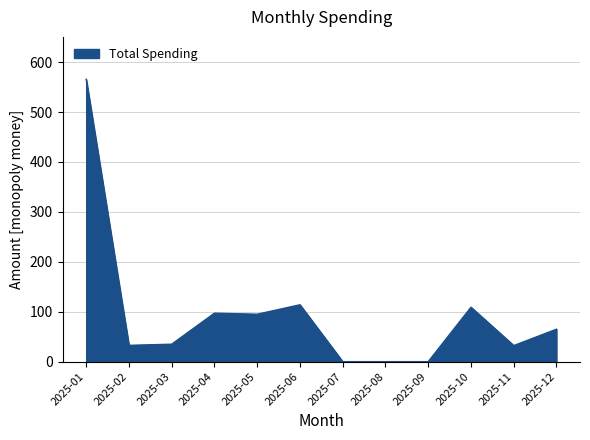

What is the difference between the values at 2025-05 and 2025-08?

95.0